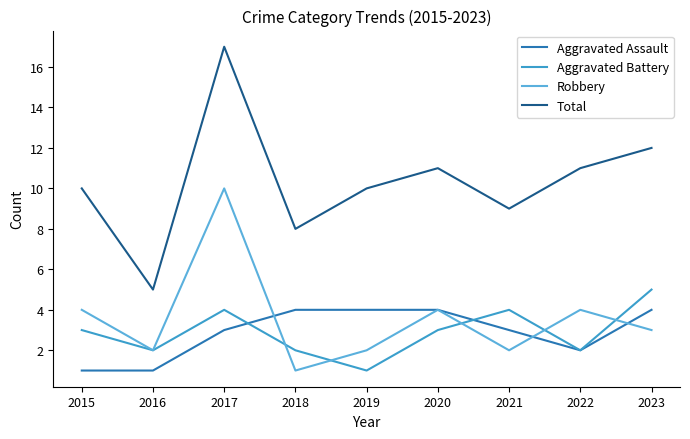

True or false: Total and Aggravated Battery intersect in this chart.

False